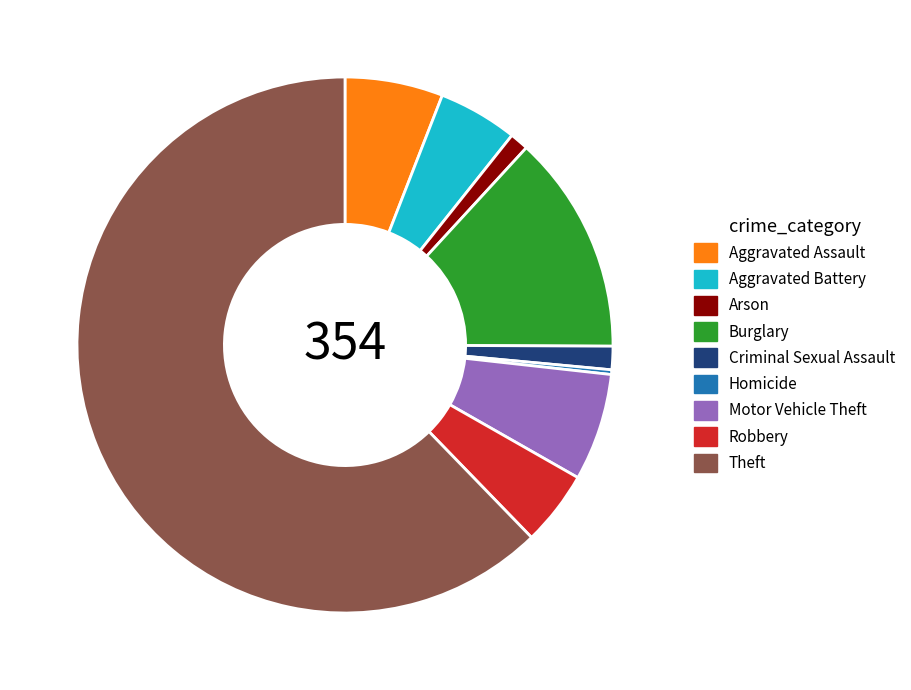

The Motor Vehicle Theft slice represents 6% of the pie. True or false?

True